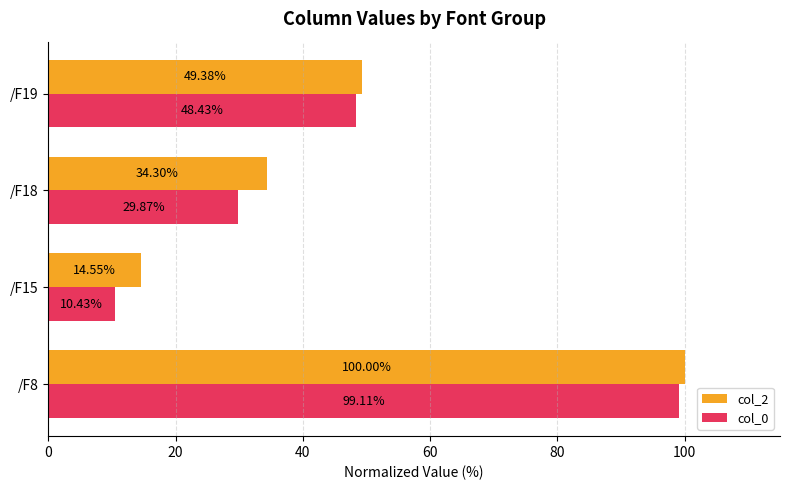

How many series are shown in this chart?

2